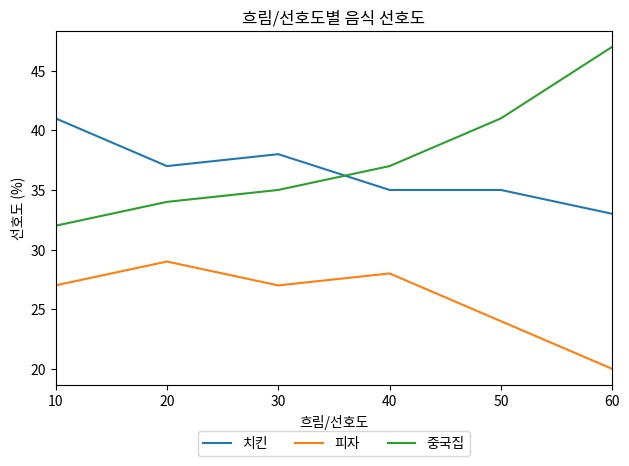

At how many categories does at least one series exceed 31?

6